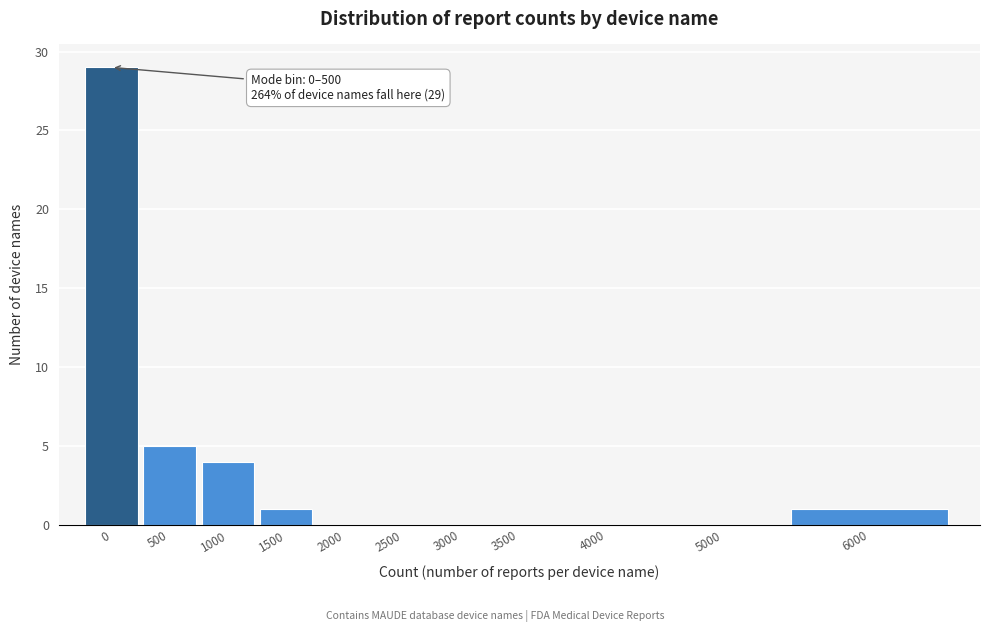

Reading left to right, what are all the values shown in this chart?

0=29	500=5	1000=4	1500=1	2000=0	2500=0	3000=0	3500=0	4000=0	5000=0	6000=1